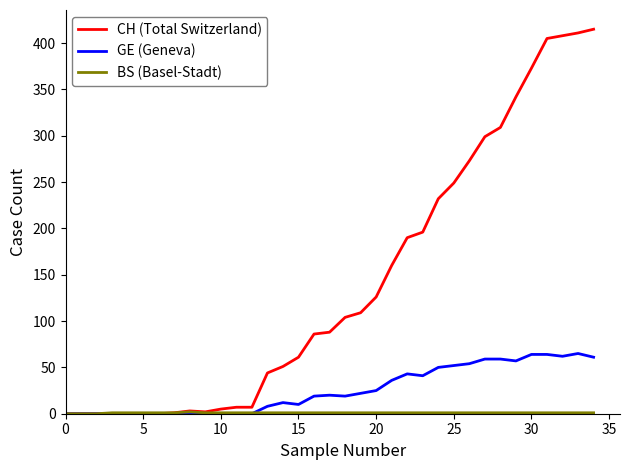

At how many categories does at least one series exceed 42?

22